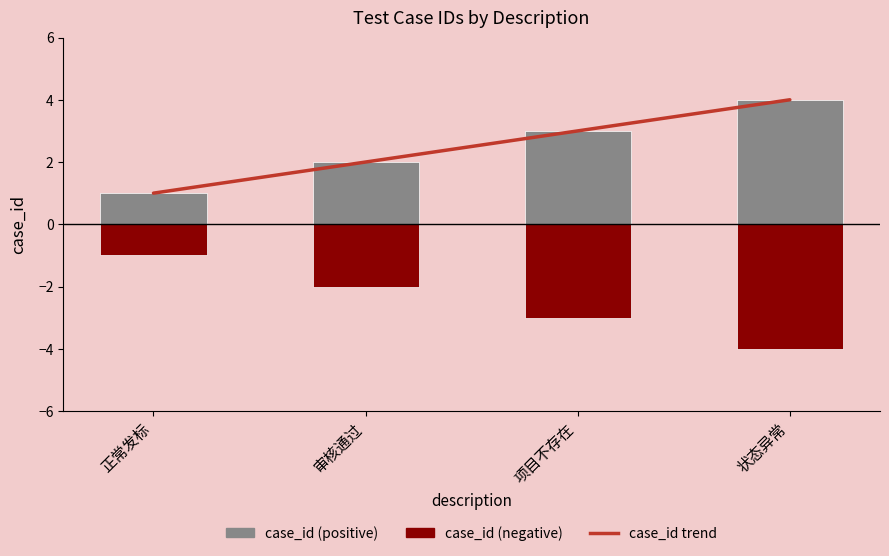

Between 正常发标 and 状态异常, which series saw the biggest shift?

case_id_trend